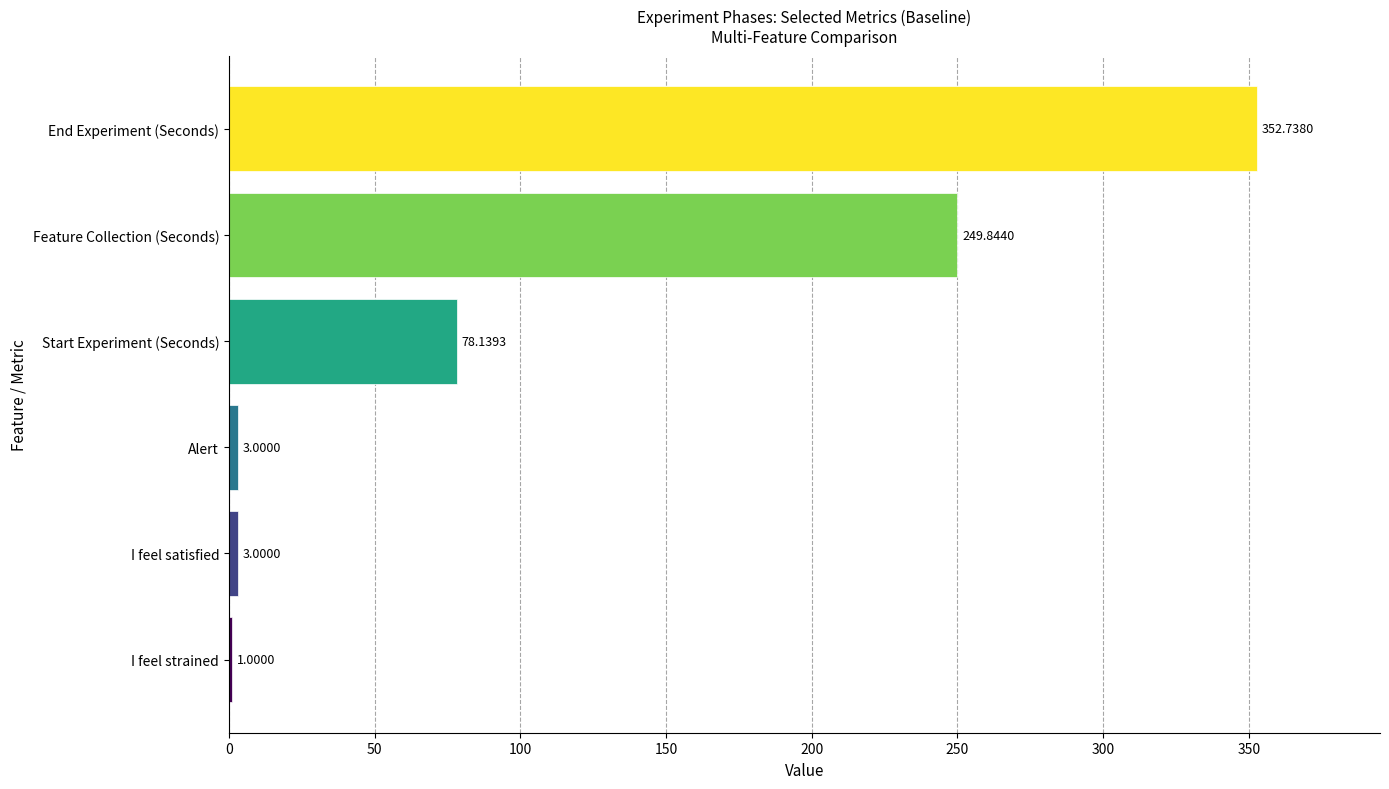

At which label is the value closest to 176?

Feature Collection (Seconds)